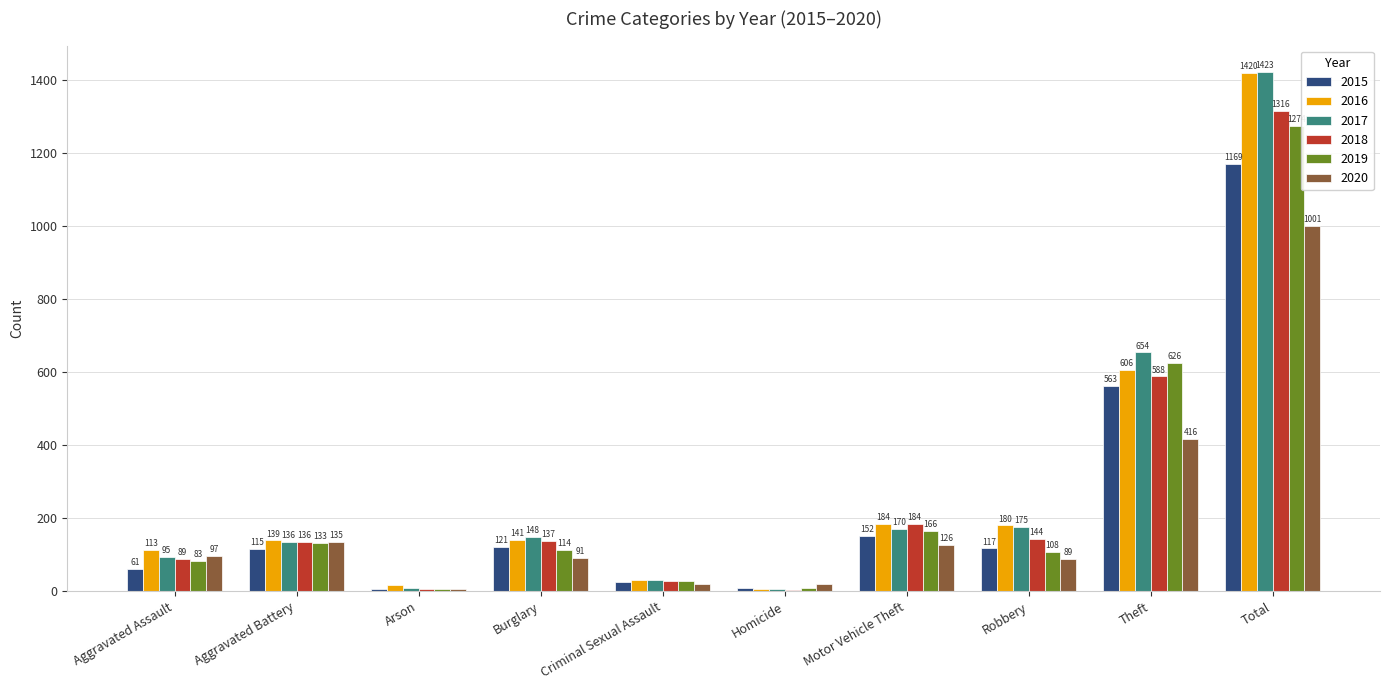

Is it true that 2018 equals 136 at Aggravated Battery?

True